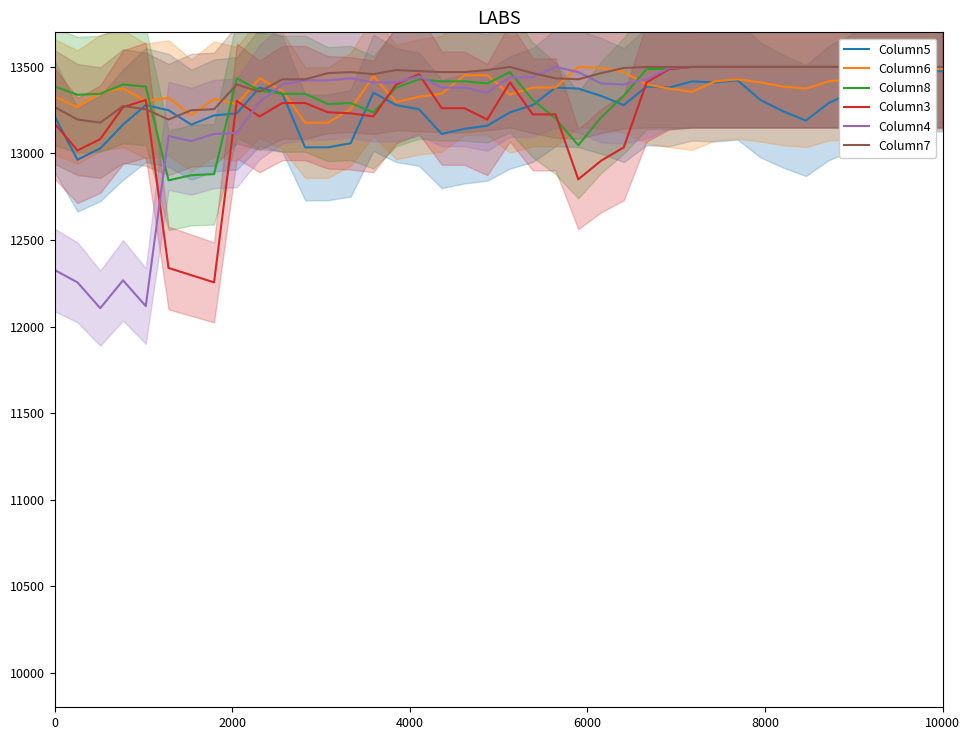

What is the difference between the maximum and second lowest values in the Column5 series?

446.7